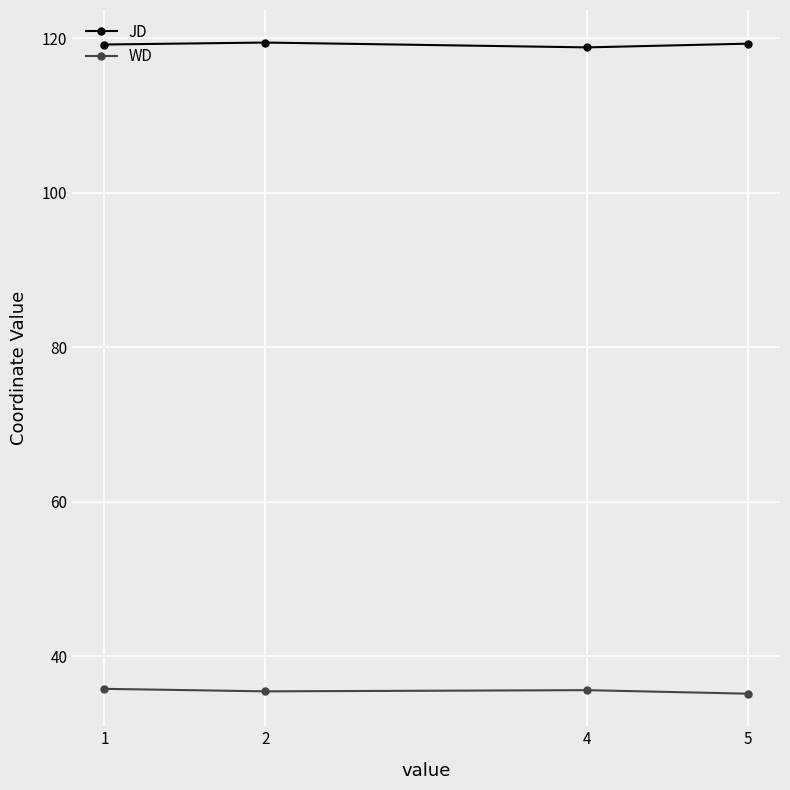

What is the value of the JD point at the 4th from the left?

119.3